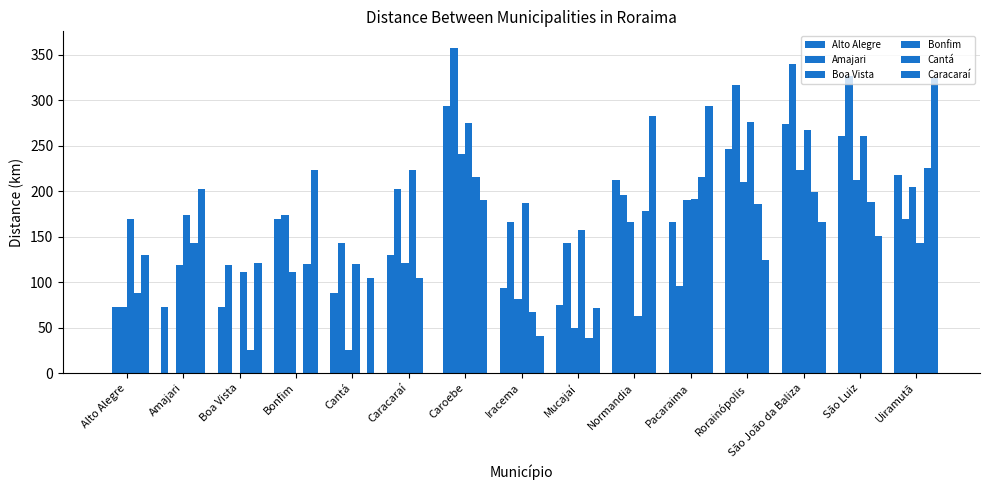

How many values in Amajari are above zero?

14